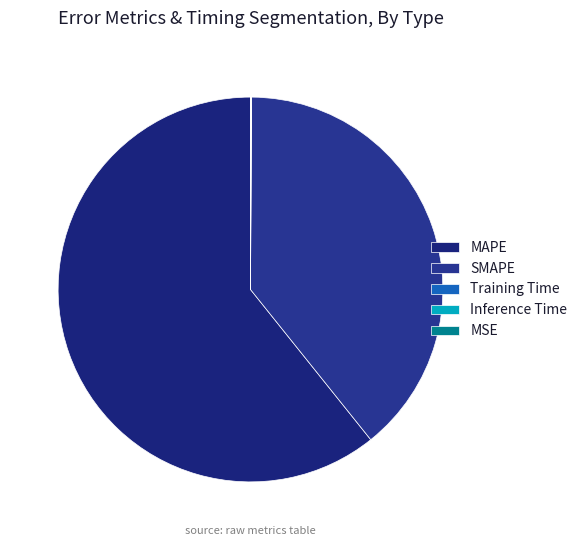

How many slices are in this pie chart?

5